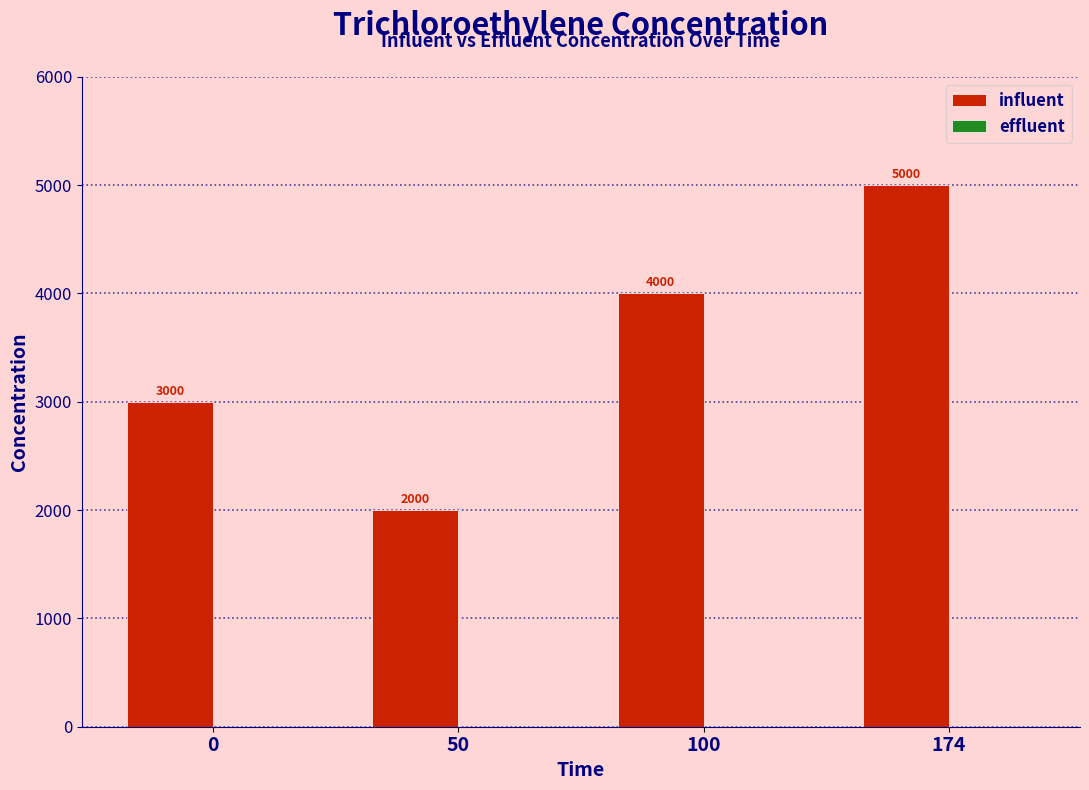

What is the difference between the second highest and second lowest values?

1000